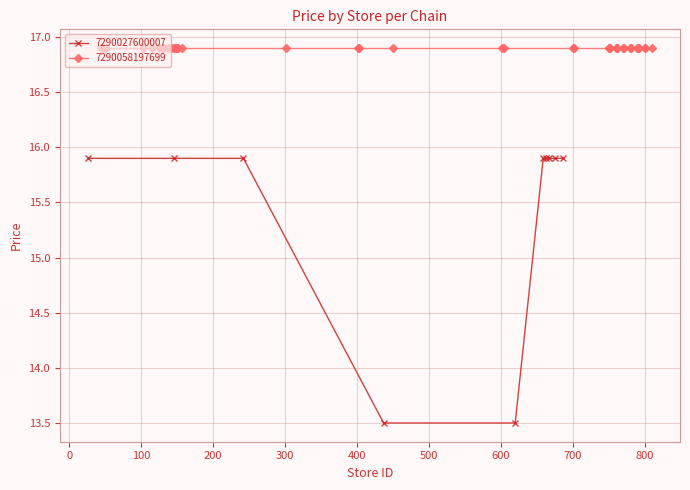

What is the value of the 7290027600007 point at the 9th from the left?

15.9